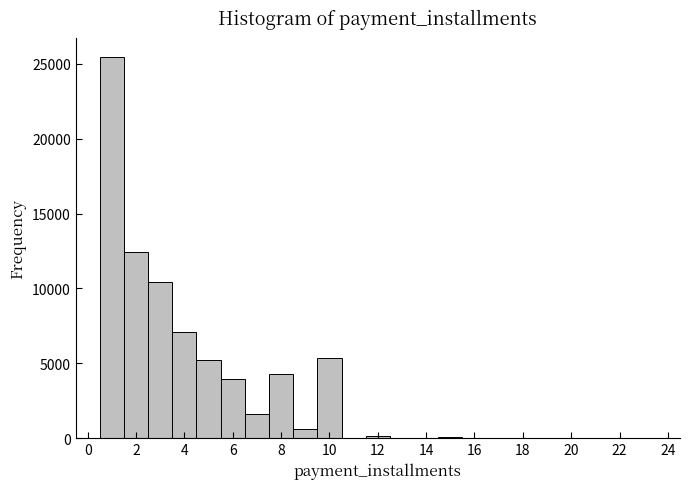

Reading left to right, transcribe this chart: for each bar, give the range it covers on the x-axis and its height. Neither the bar edges nor the heights are printed on the chart, so give them approximately, as read against the axes.

-0.5 to 0.5: under 500
0.5 to 1.5: 25500
1.5 to 2.5: 12500
2.5 to 3.5: 10500
3.5 to 4.5: 7000
4.5 to 5.5: 5000
5.5 to 6.5: 4000
6.5 to 7.5: 1500
7.5 to 8.5: 4500
8.5 to 9.5: 500
9.5 to 10.5: 5500
10.5 to 11.5: under 500
11.5 to 12.5: under 500
12.5 to 13.5: under 500
13.5 to 14.5: under 500
14.5 to 15.5: under 500
15.5 to 16.5: under 500
16.5 to 17.5: under 500
17.5 to 18.5: under 500
18.5 to 19.5: 0
19.5 to 20.5: under 500
20.5 to 21.5: under 500
21.5 to 22.5: under 500
22.5 to 23.5: under 500
23.5 to 24.5: under 500